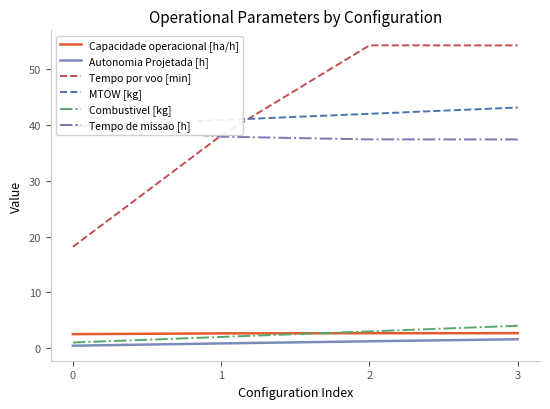

What is the greatest value displayed?

54.3